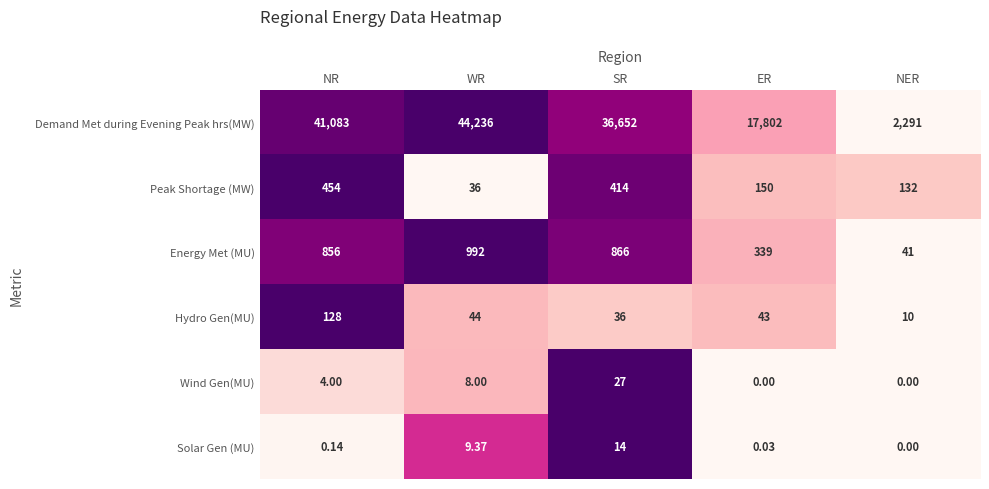

At how many categories does at least one series exceed 0?

5